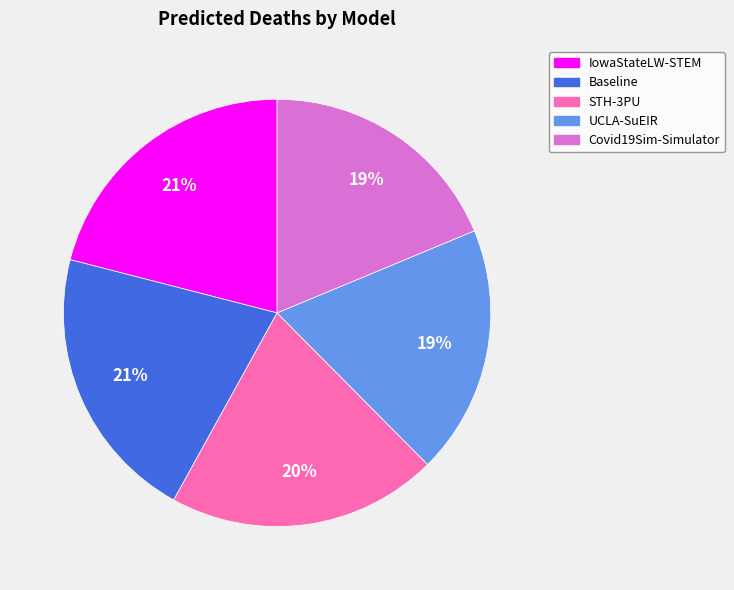

Combined, do Baseline and UCLA-SuEIR account for over 50%?

No